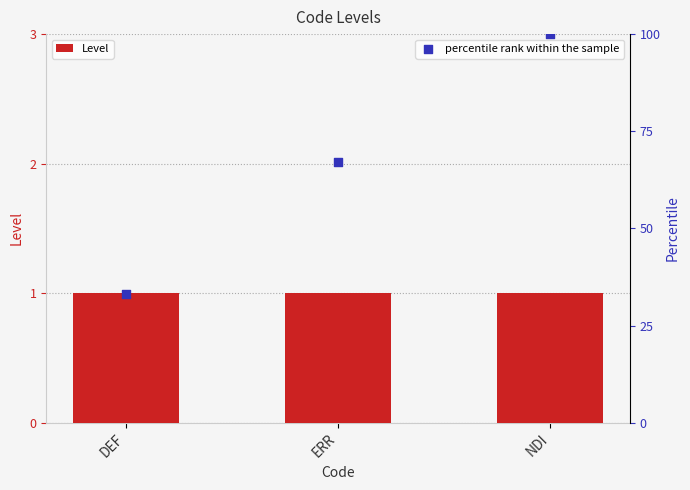

At which category is the sum across all series the highest?

NDI